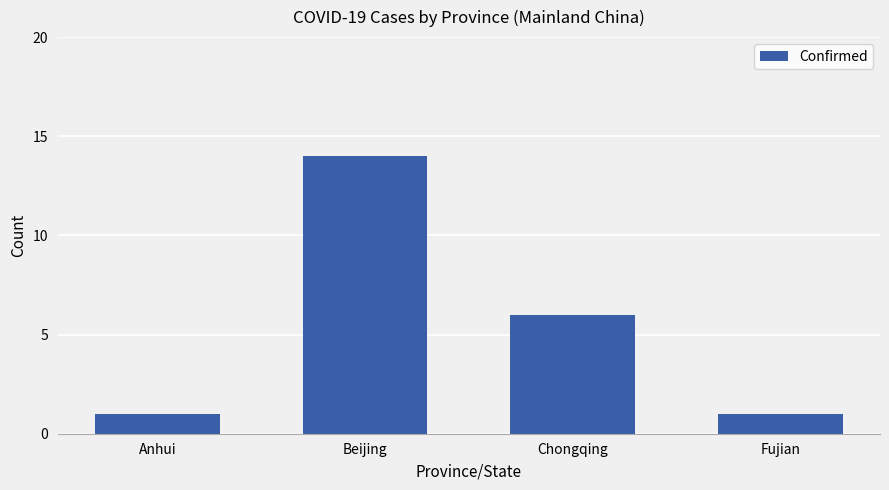

What is the sum of all values?

22